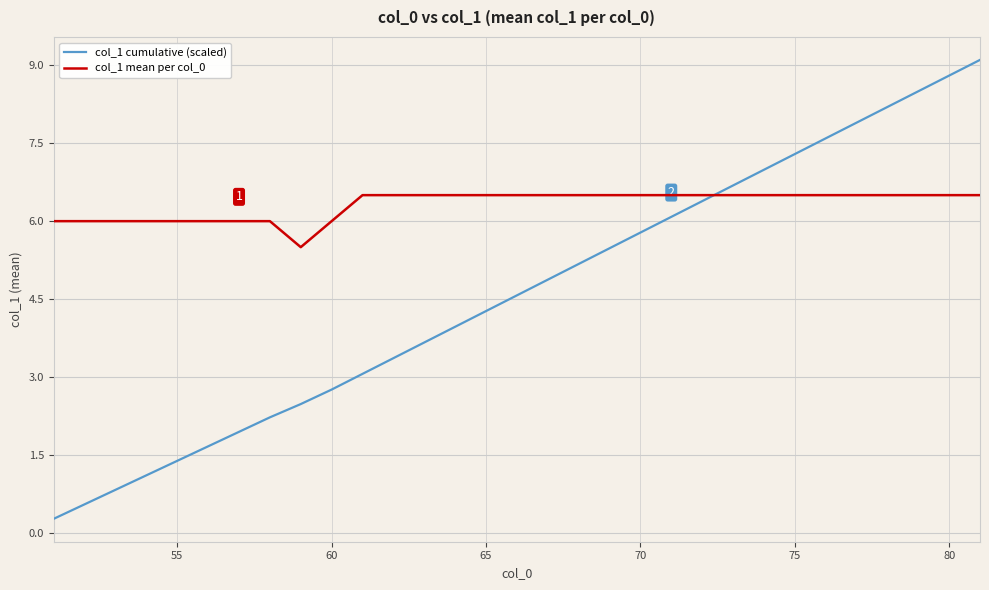

How many times do col_1 mean per col_0 and col_1 cumulative (scaled) cross each other?

1